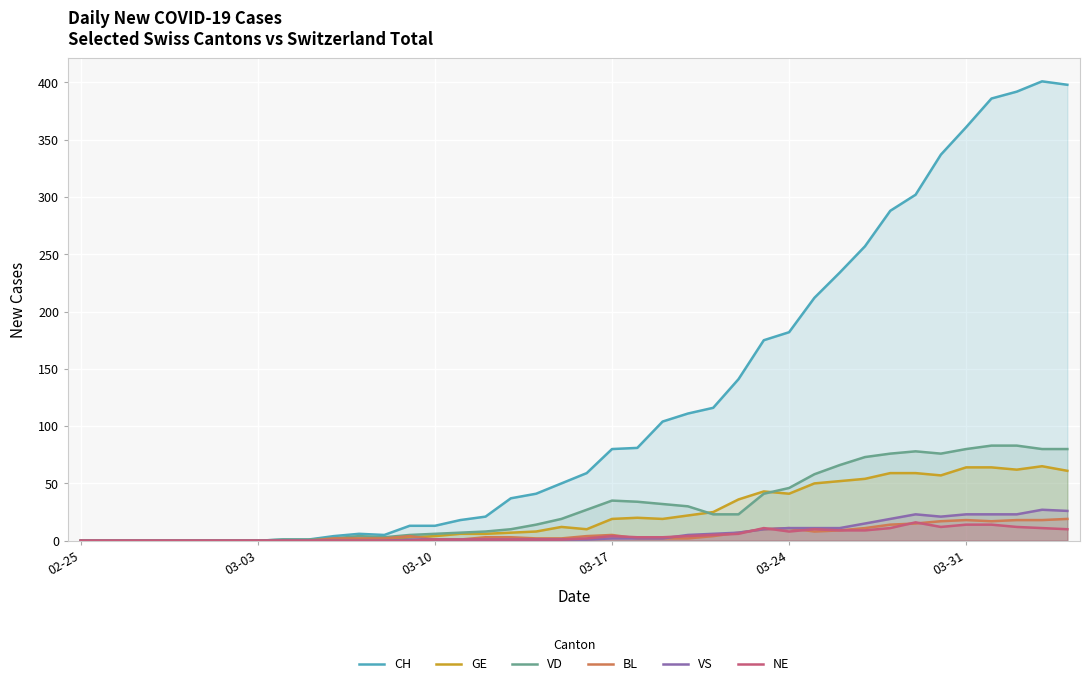

Rank the series by their maximum value, from lowest to highest.

NE, BL, VS, GE, VD, CH